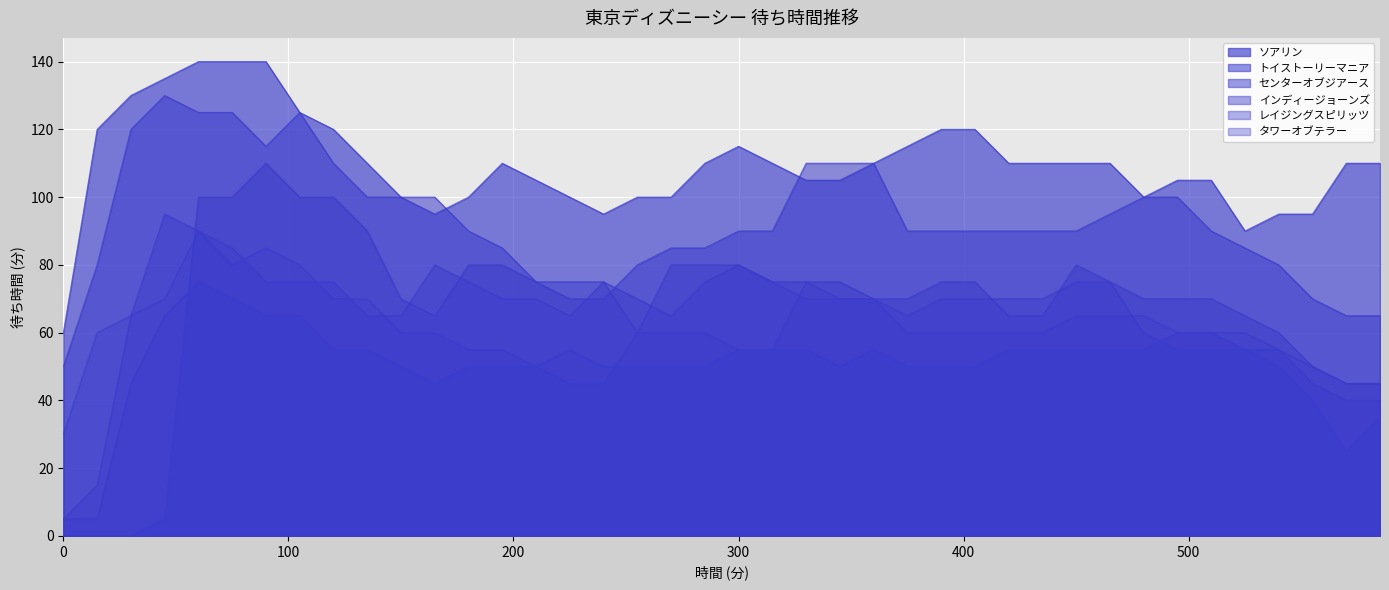

The トイストーリーマニア series shows 70 at 225. True or false?

True